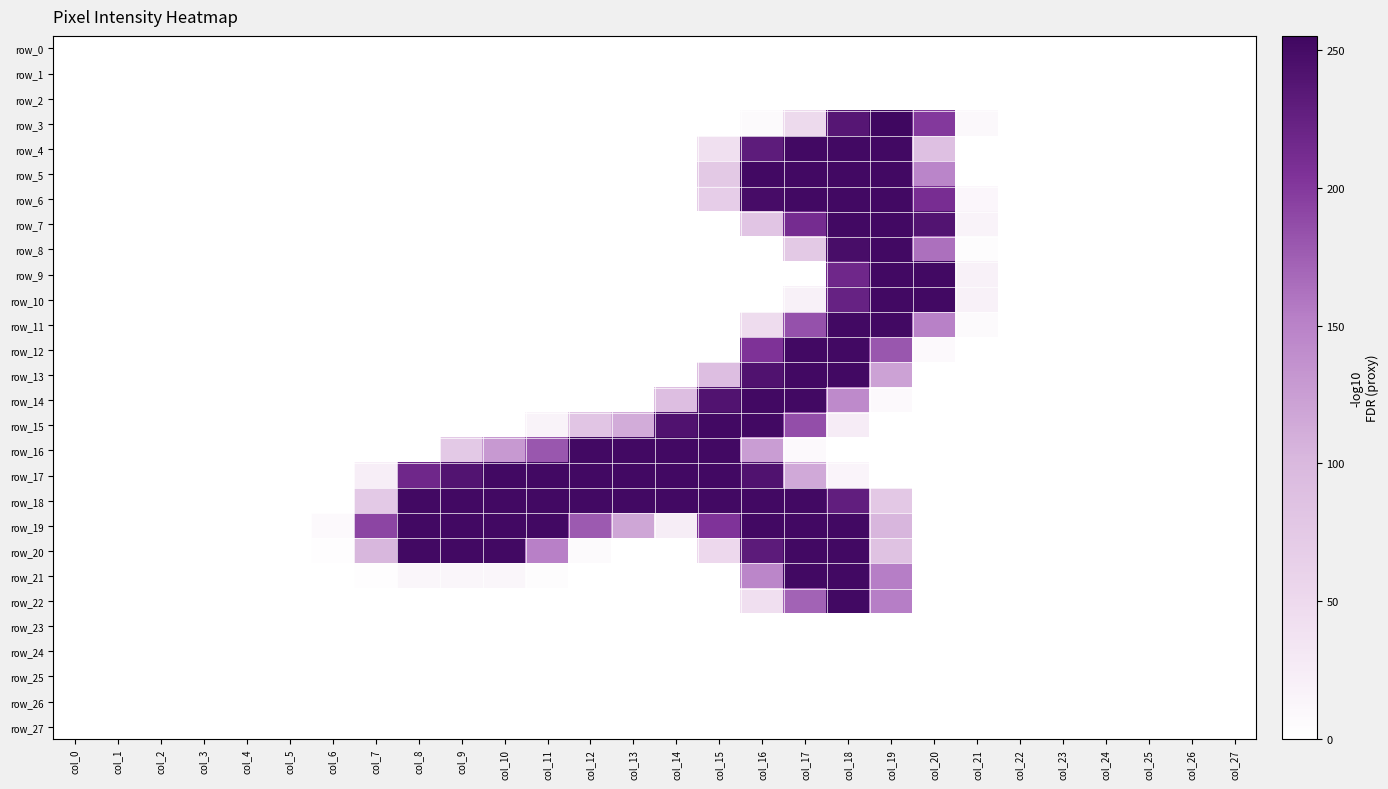

True or false: row_23 has a value of 0 at col_24.

True